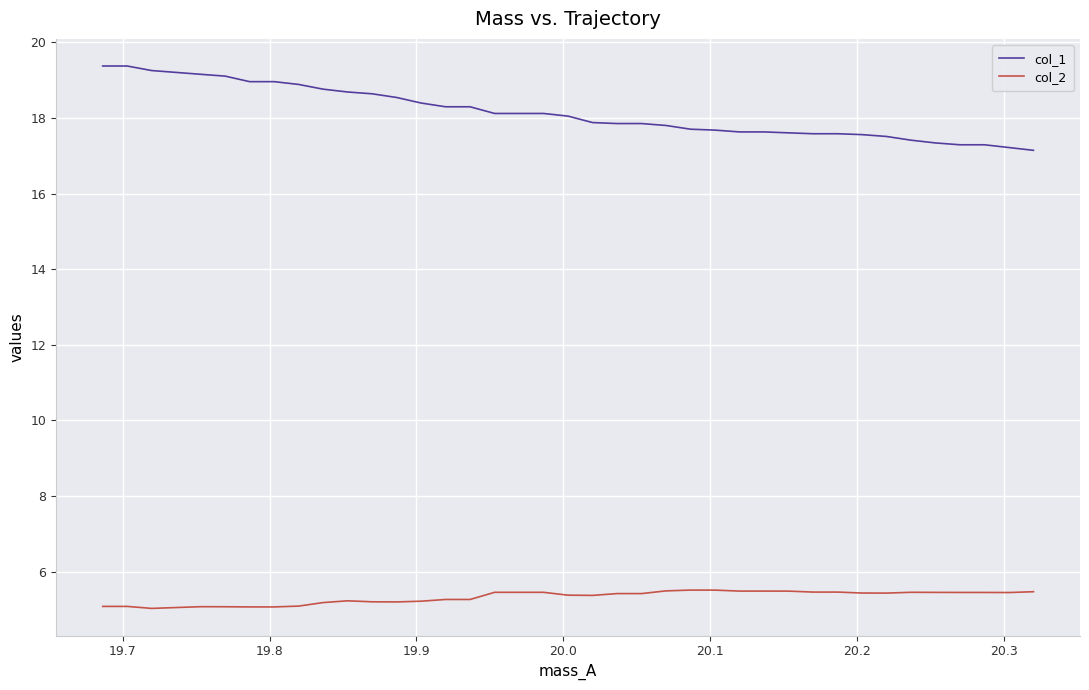

Does the chart display data point markers on the line(s)?

No